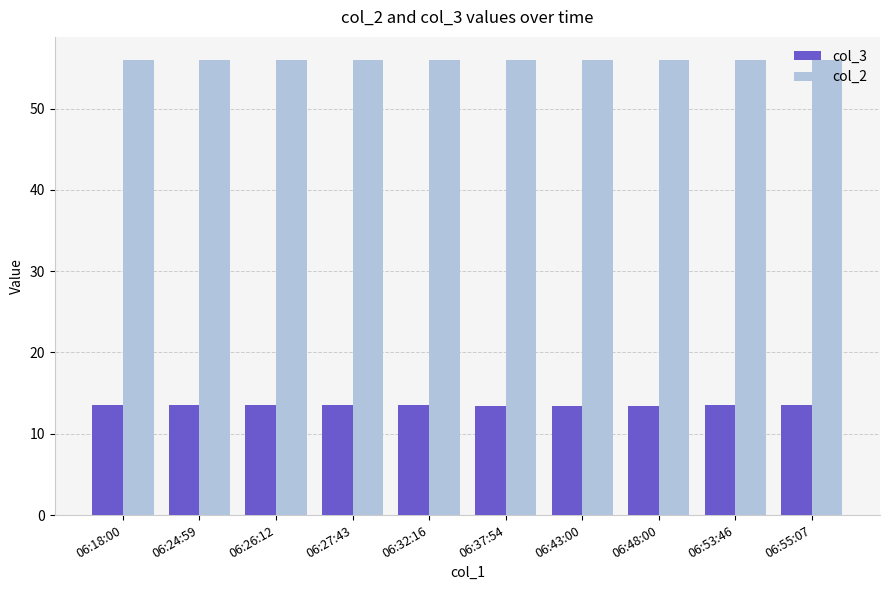

What position from the right is 06:43:00?

4